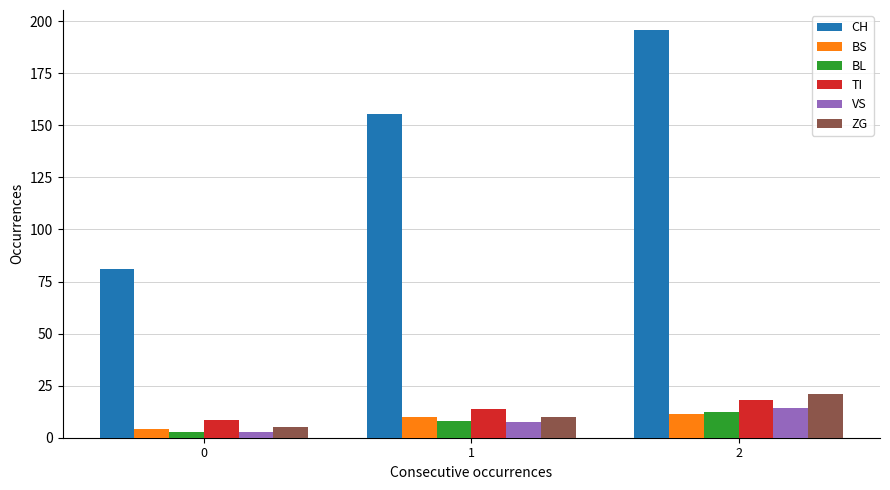

Reading right to left, list all the values displayed in this chart.

CH: 195.6	155.5	81.0
BS: 11.6	10.2	4.2
BL: 12.3	7.8	2.8
TI: 17.9	13.8	8.5
VS: 14.4	7.7	2.7
ZG: 21.0	9.8	5.2